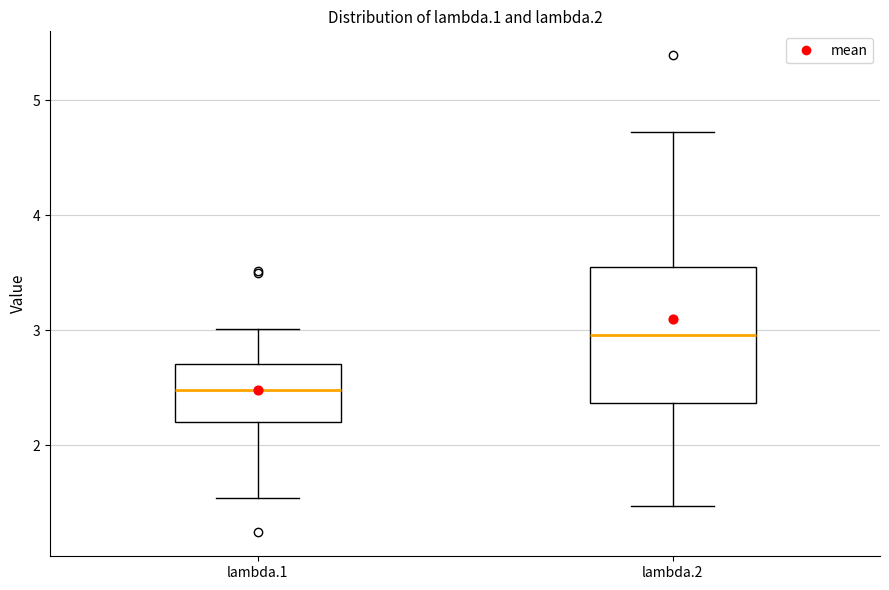

Where does the median line of the box for lambda.2 sit on the y-axis? The values are not printed on the chart, so give them approximately, as read against the axis.

3.0